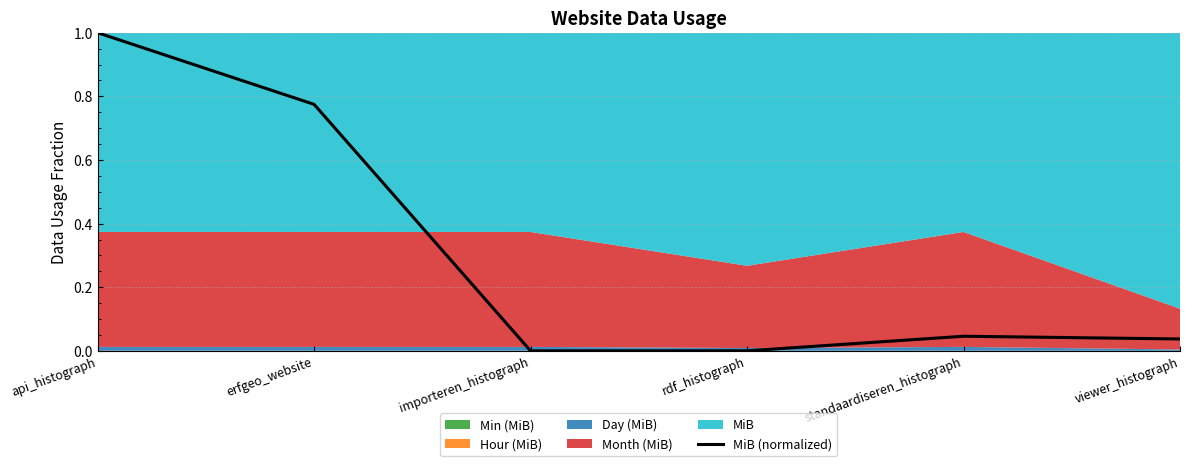

Rank the categories by value from lowest to highest.

importeren_histograph, rdf_histograph, viewer_histograph, standaardiseren_histograph, erfgeo_website, api_histograph